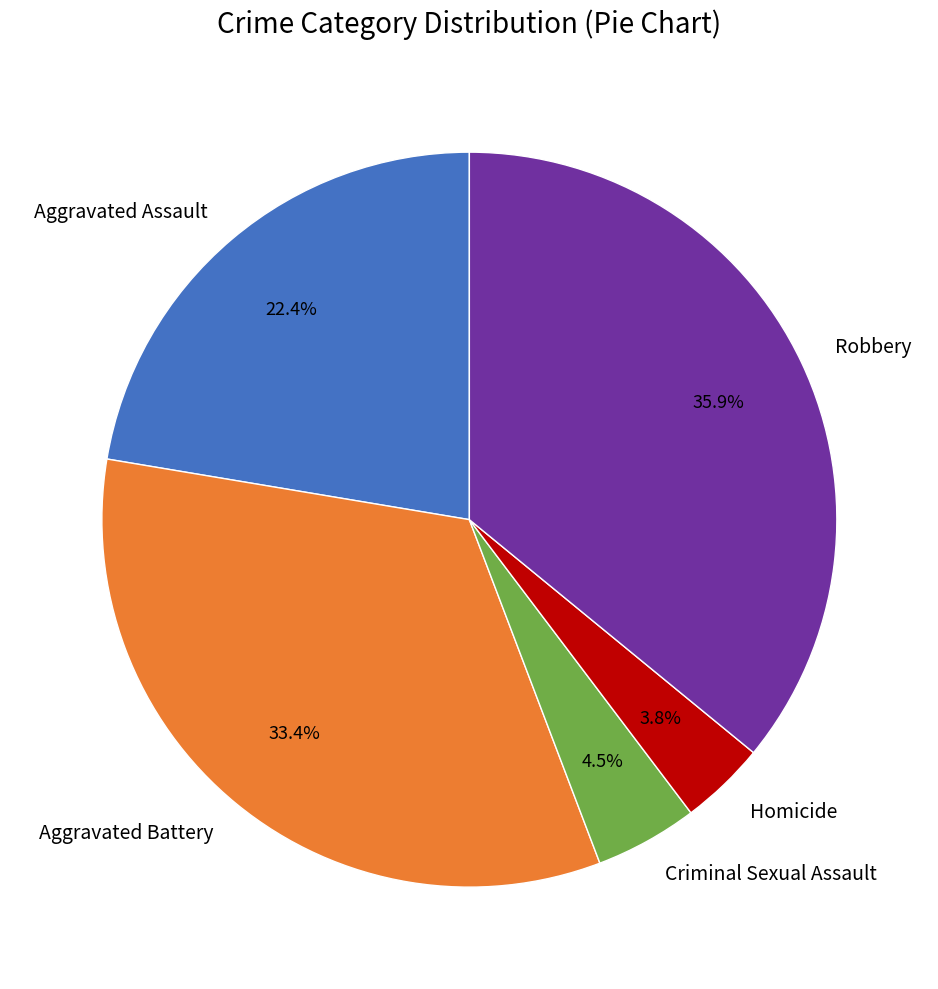

To the nearest percent, what is the difference between the largest and smallest slice percentages?

32%